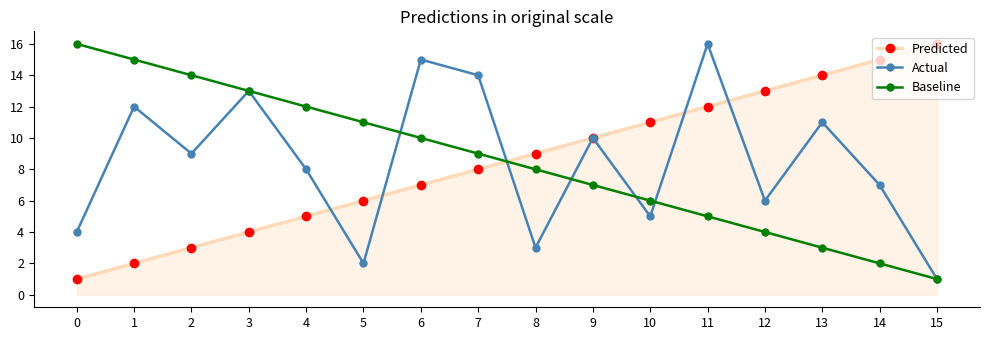

Is the value of Baseline at 1 greater than the value of Predicted at 12?

Yes